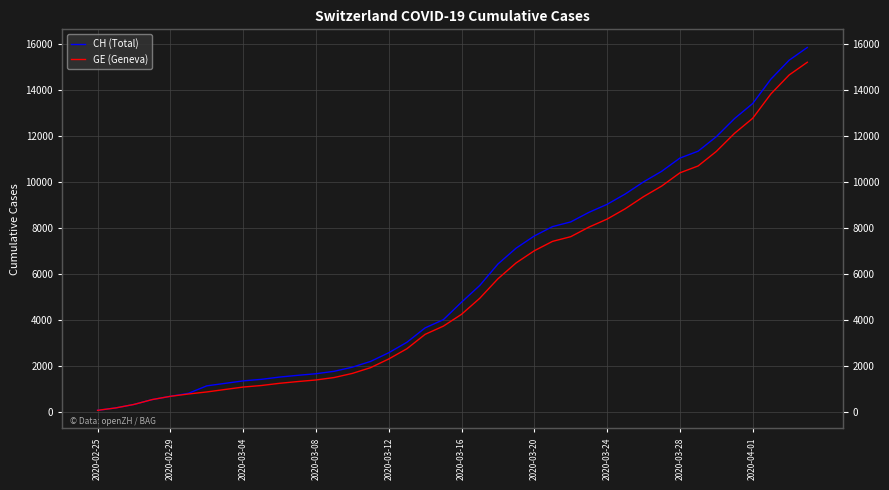

Where is CH (Total) nearest to the value 7961?

25